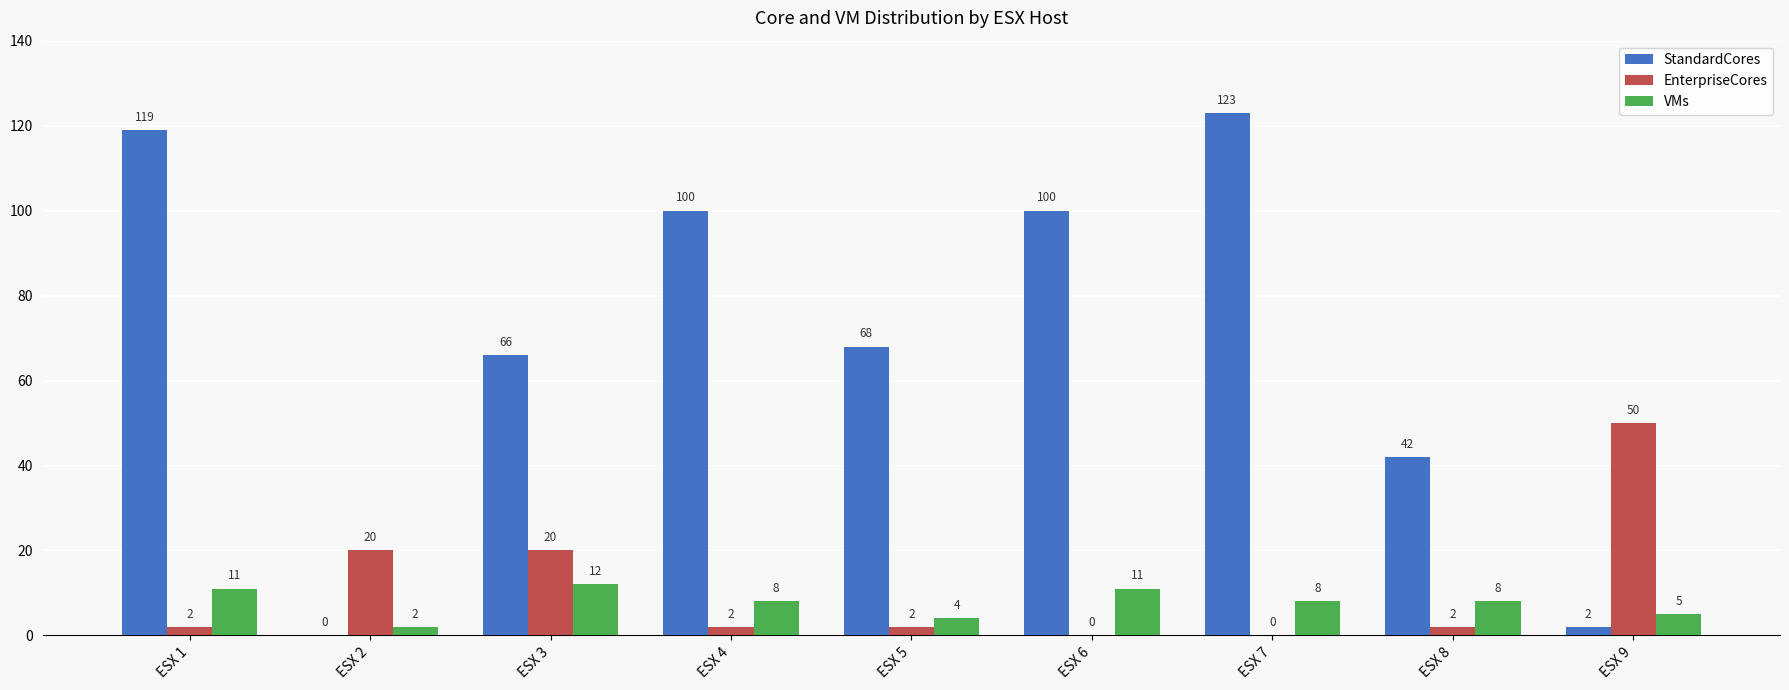

Which category has the highest value across all series?

ESX 7